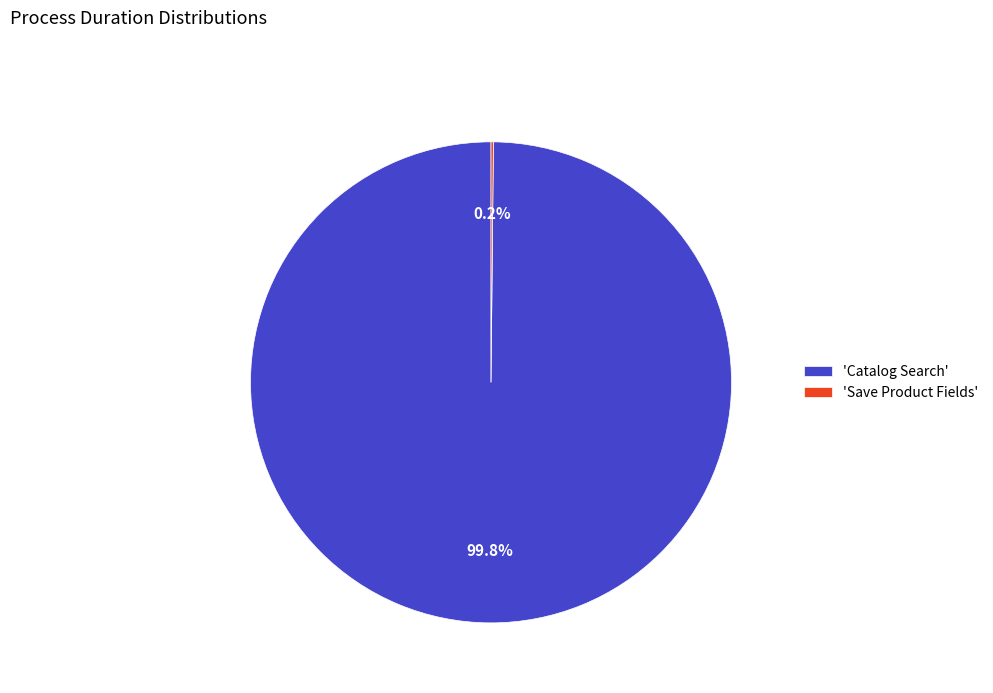

What portion of the pie excludes 'Catalog Search'?

0.2%